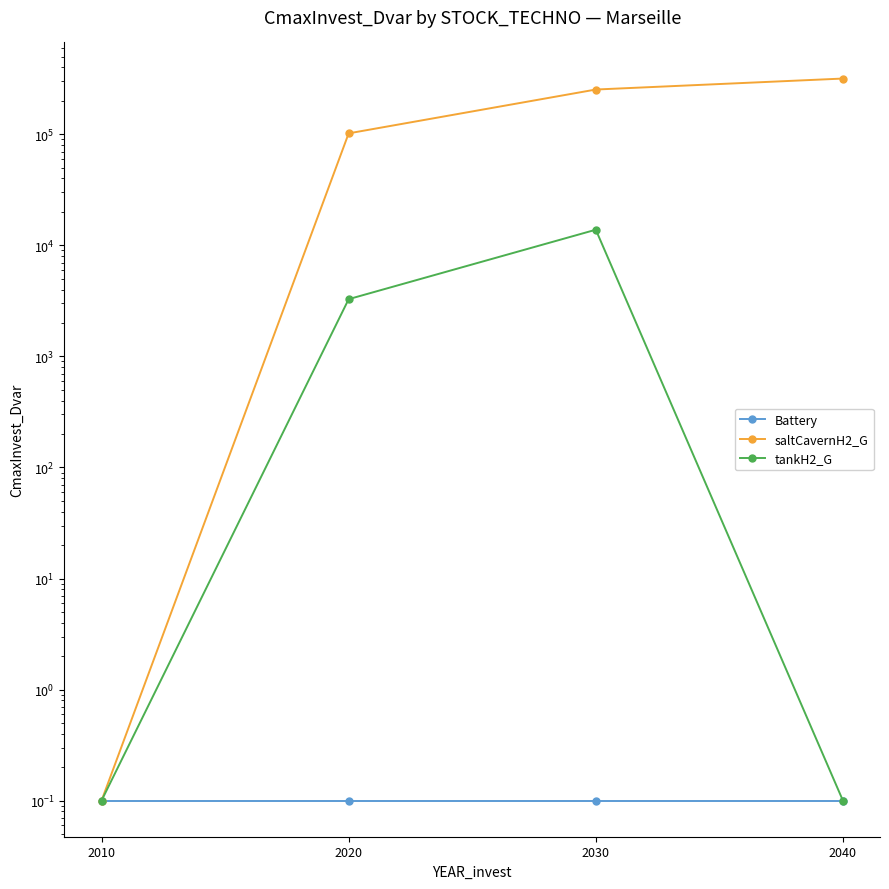

True or false: saltCavernH2_G and Battery cross at least once.

False